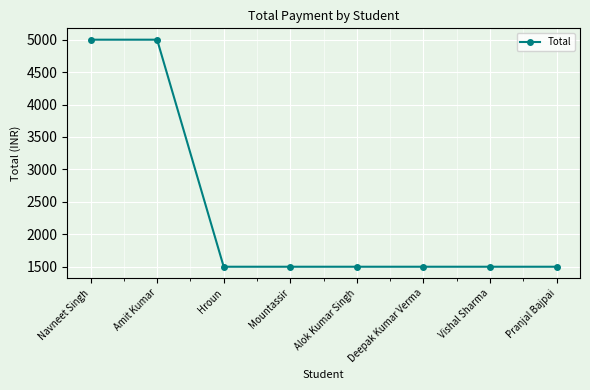

What is the difference between the maximum and minimum values?

3500